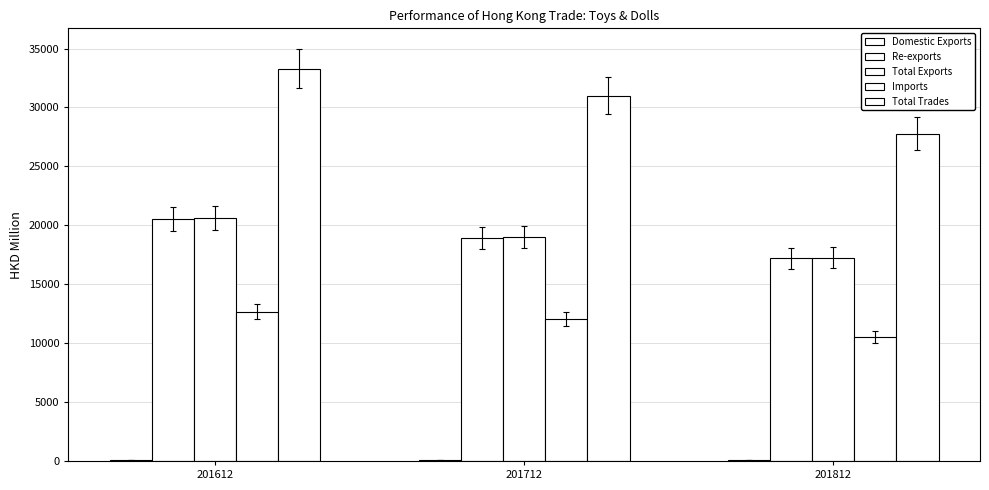

Read the Domestic Exports value at 201812.

68.9